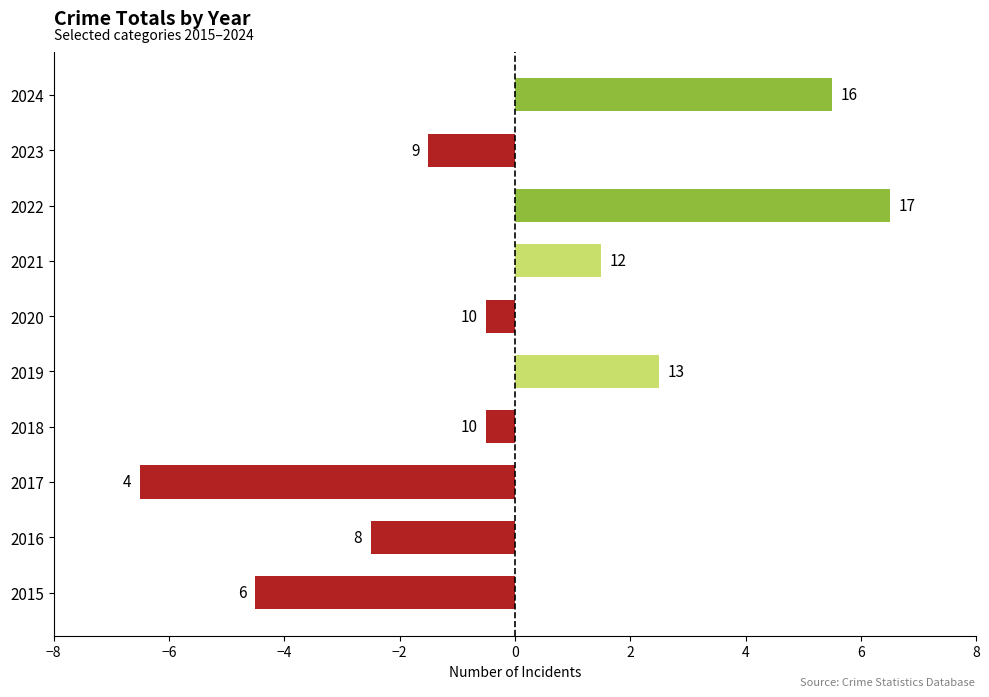

Does the chart contain any negative values?

Yes